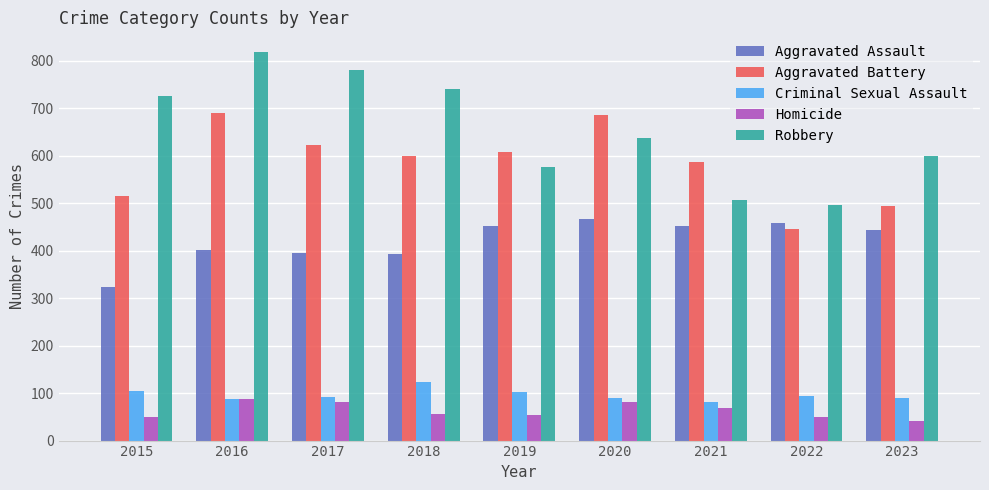

What is the difference between the maximum and minimum values in the Homicide series?

45